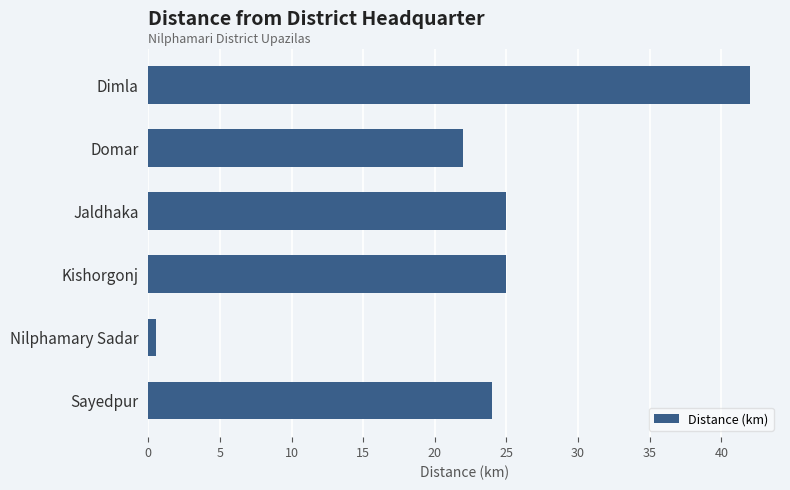

Is it true that the value at Sayedpur is 7.2?

False